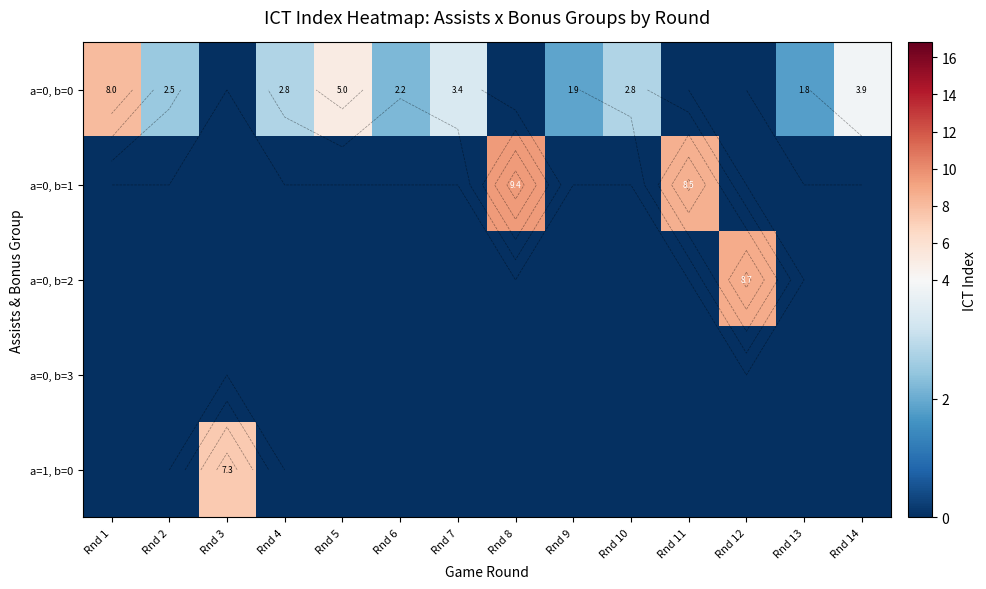

At which category is the sum across all series the highest?

Rnd 8